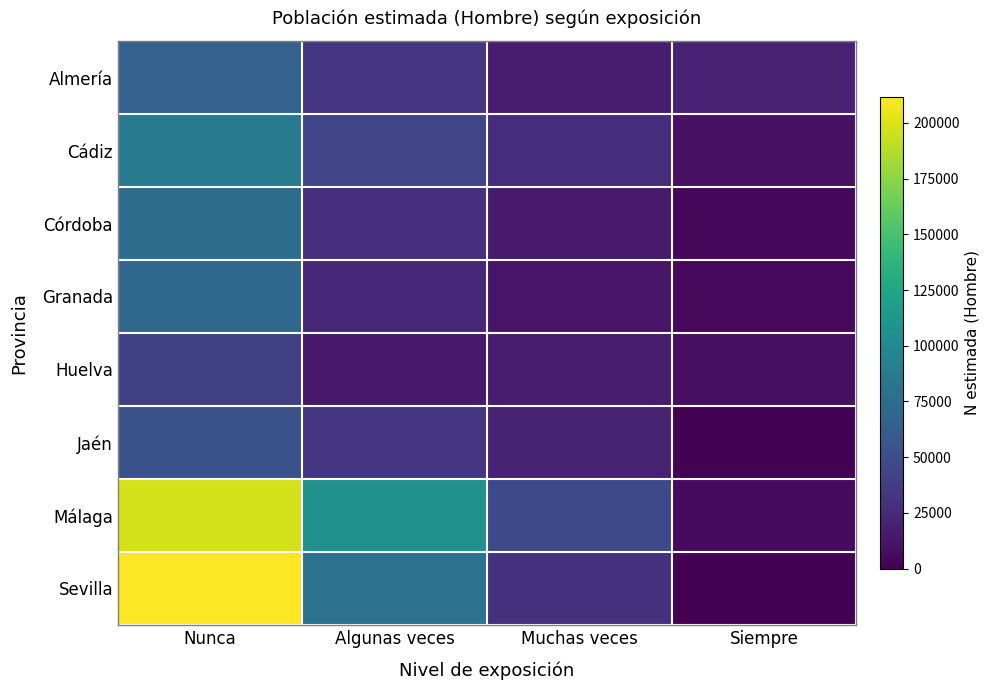

What is the greatest value displayed?

211462